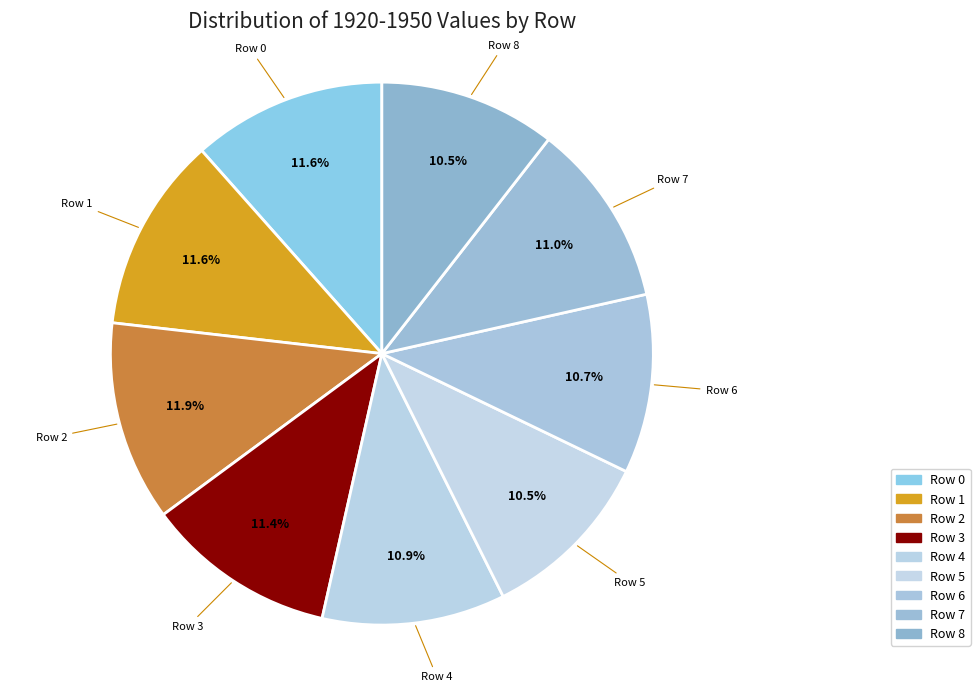

Does Row 4 represent more than half of the total?

No